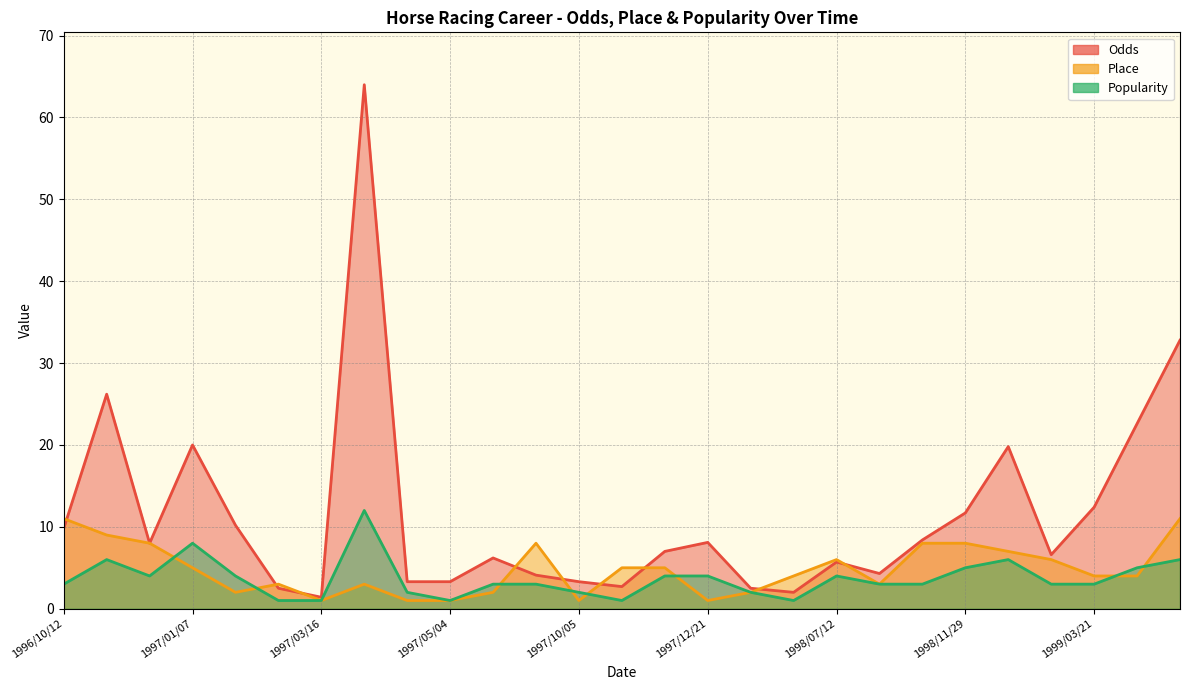

True or false: Odds has a value of 5.8 at 1998/10/11.

False